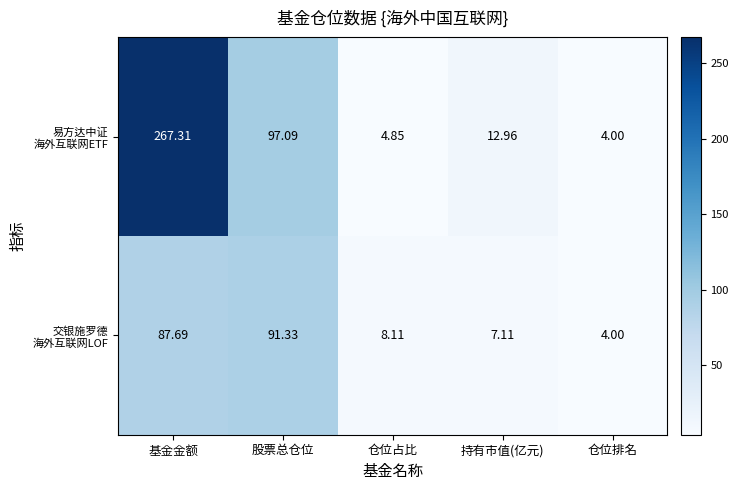

At which category is the sum across all series the highest?

基金金额